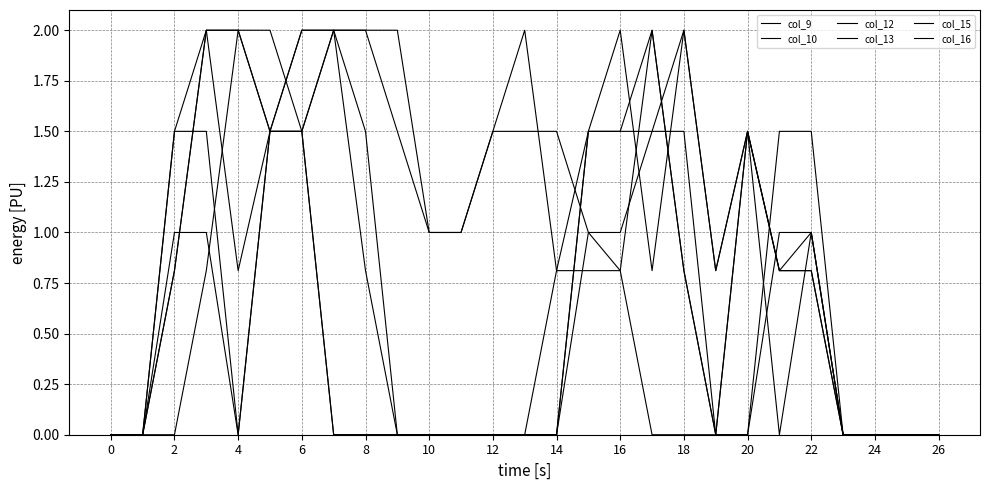

Between which two adjacent categories do col_9 and col_15 first intersect?

14 and 15